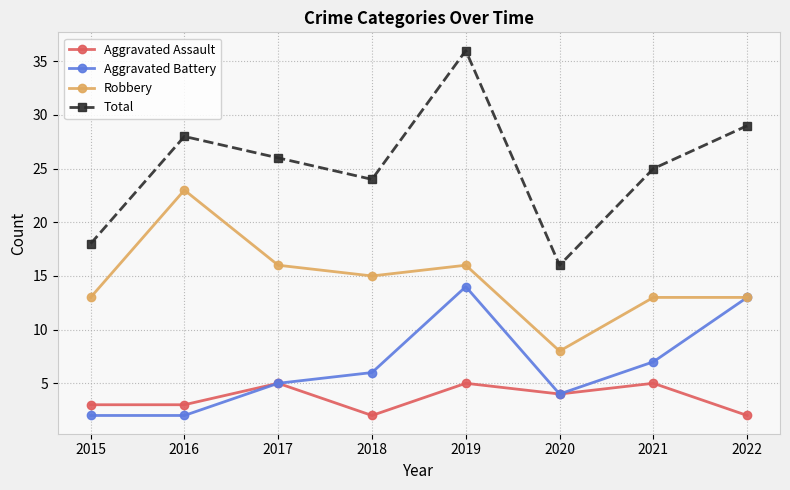

Reading left to right, extract all data points from this chart.

Aggravated Assault: 3	3	5	2	5	4	5	2
Aggravated Battery: 2	2	5	6	14	4	7	13
Robbery: 13	23	16	15	16	8	13	13
Total: 18	28	26	24	36	16	25	29